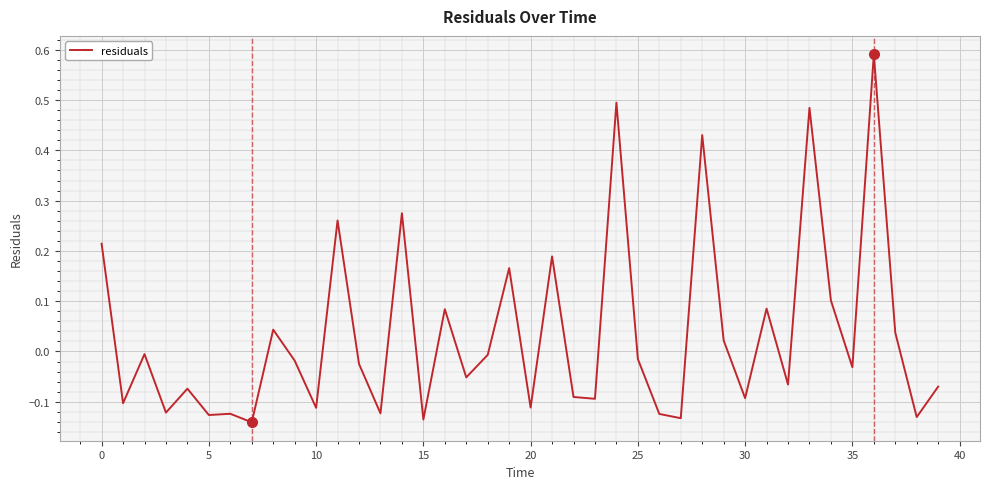

What is the difference between the maximum and minimum values?

0.7